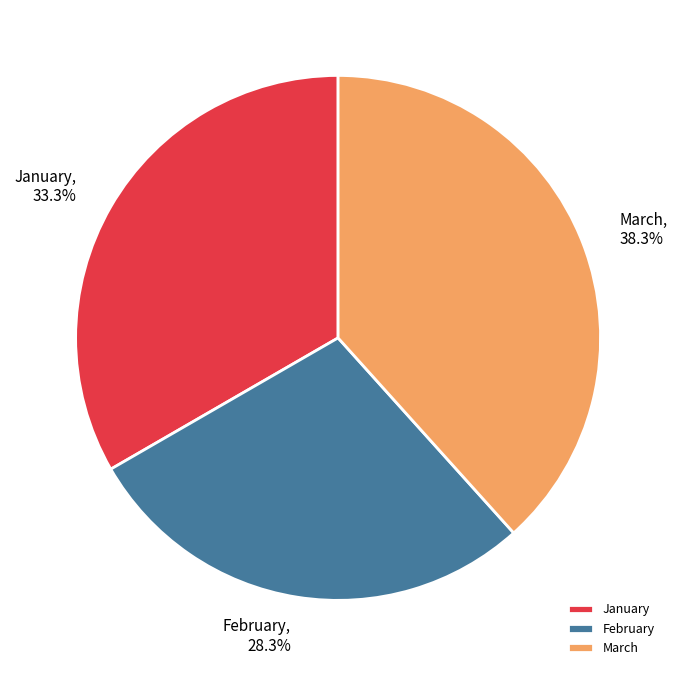

Between February and January, which is larger?

January